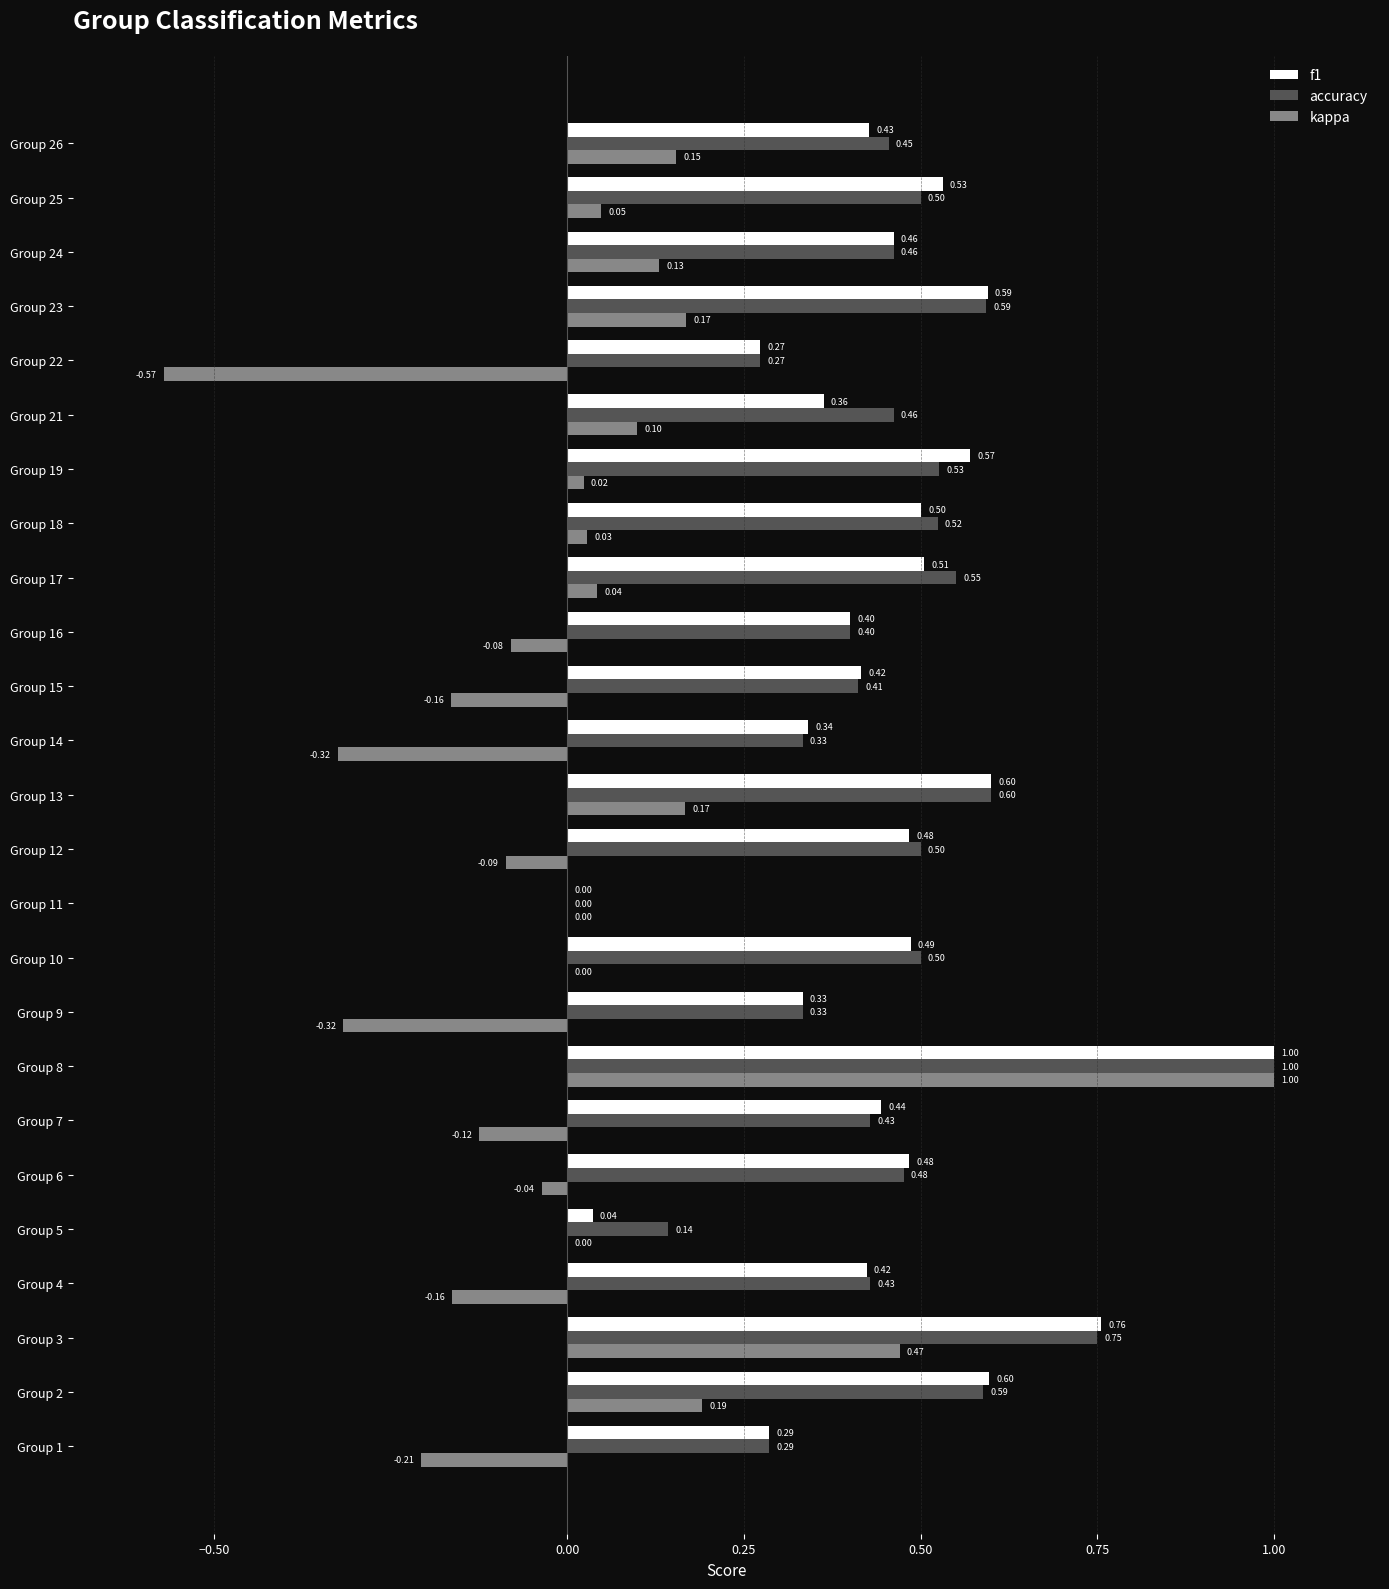

What is the sum of the accuracy values at Group 24 and Group 4?

0.9